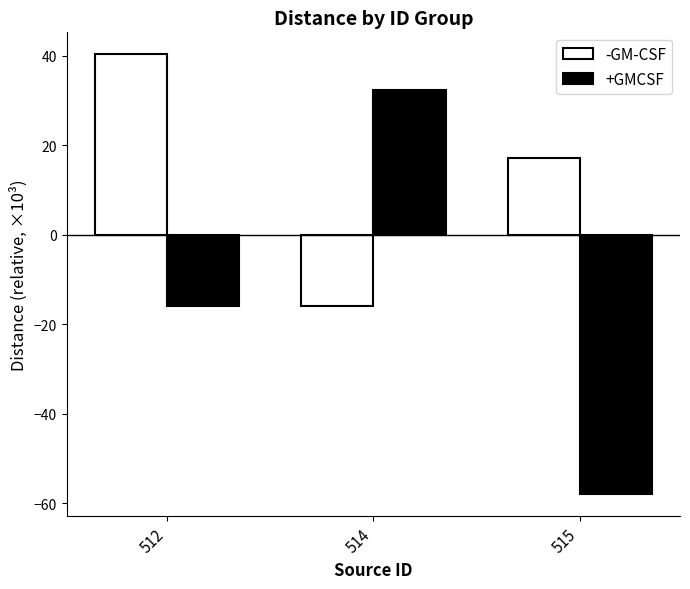

What is the sum of all +GMCSF values?

-41.5